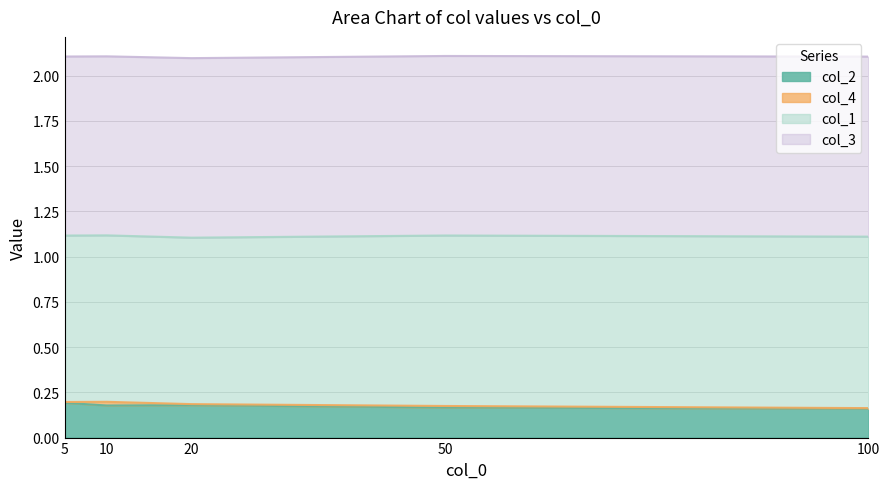

At which category does the chart reach its peak across all series?

100